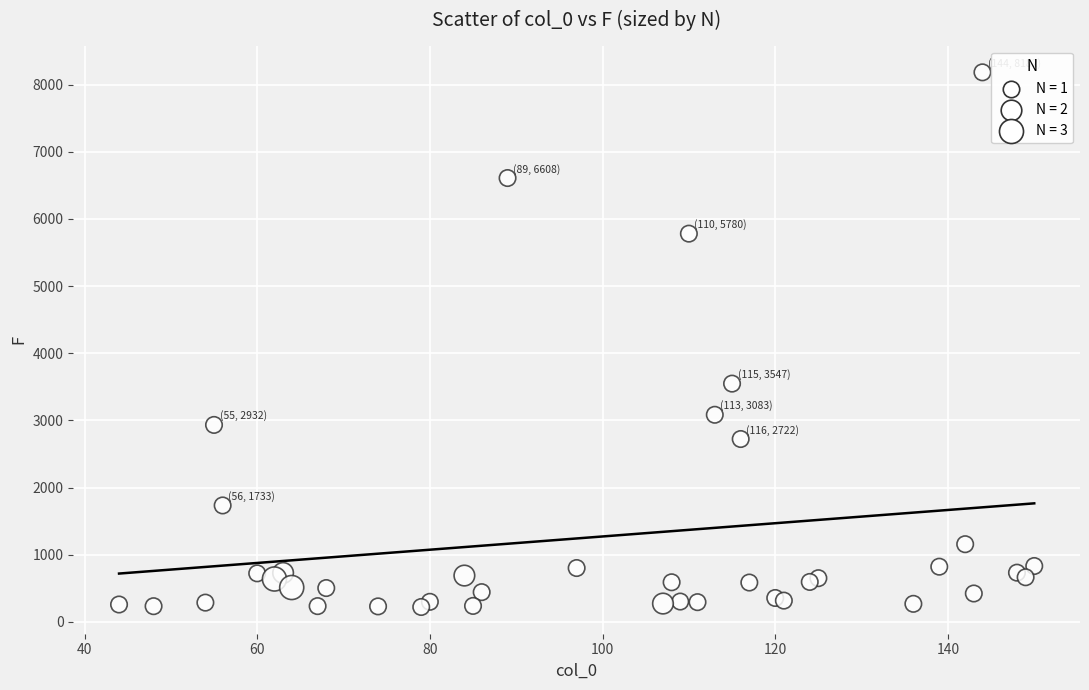

What Y value in the scatter plot is closest to 4201?

3547